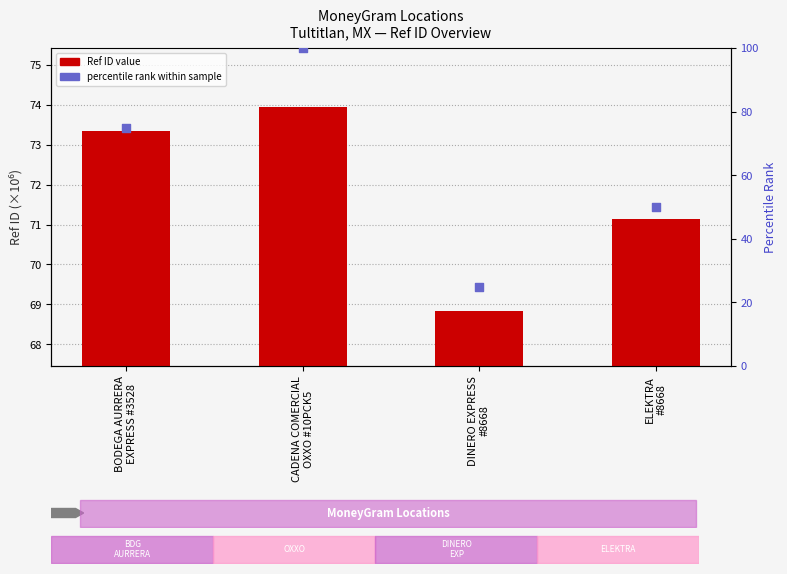

Which series has the widest spread of Y values?

percentile rank